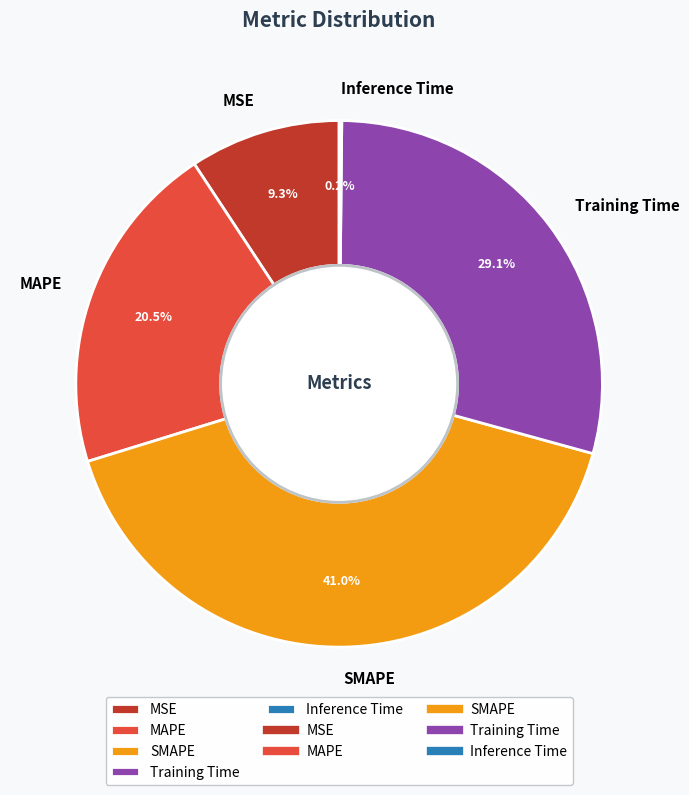

Which has a higher value, SMAPE or MSE?

SMAPE